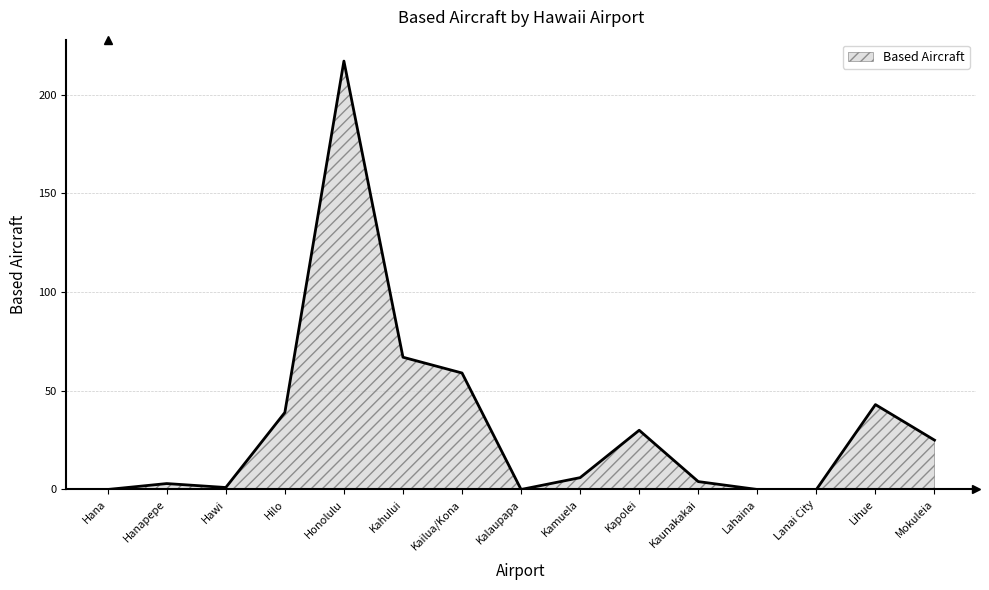

What is the difference between the maximum and minimum values?

217